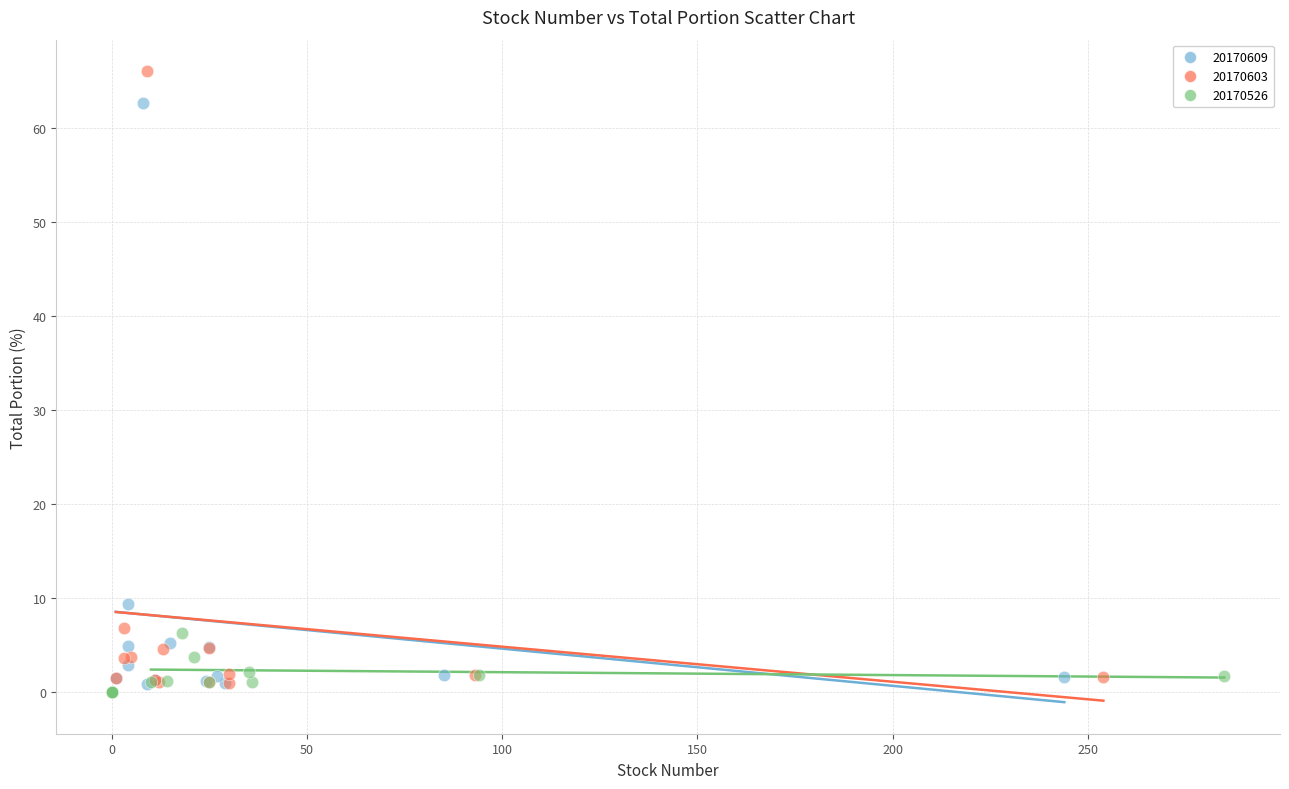

Which series has the widest spread of Y values?

20170603